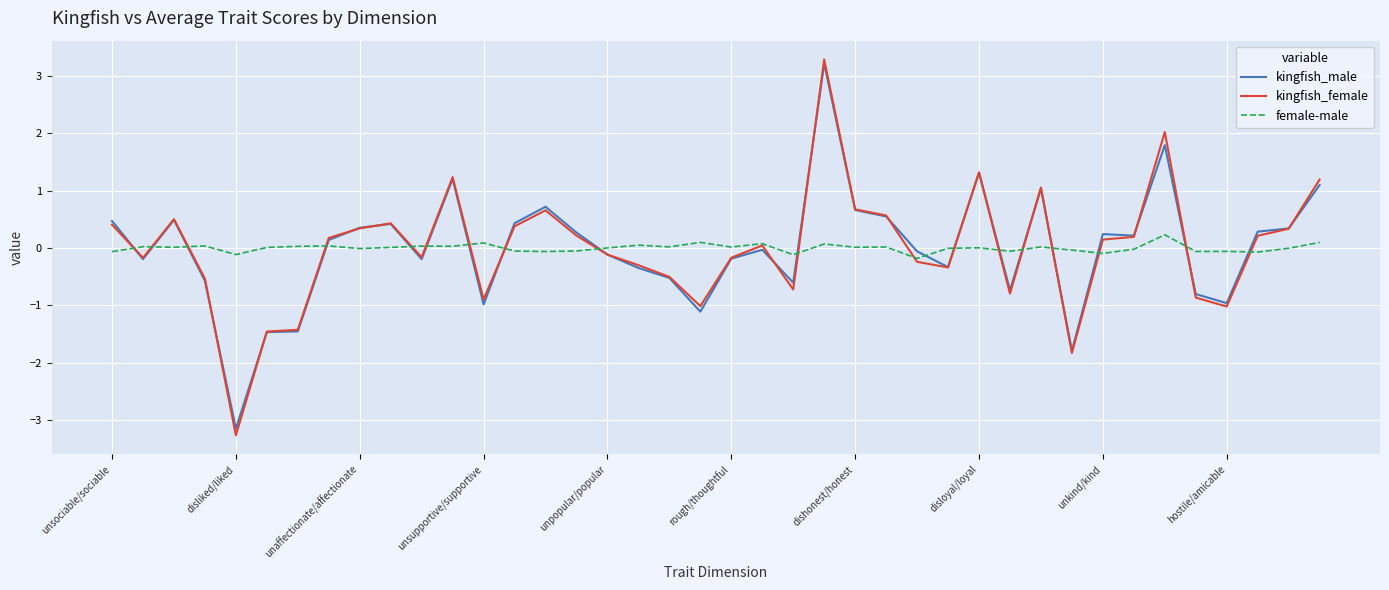

What is the smallest value displayed?

-3.3